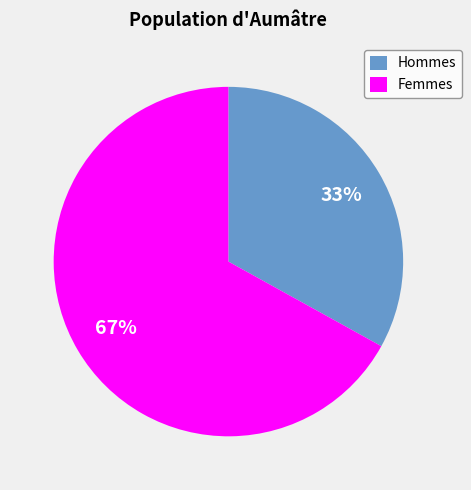

Rank the categories by value from lowest to highest.

Hommes, Femmes